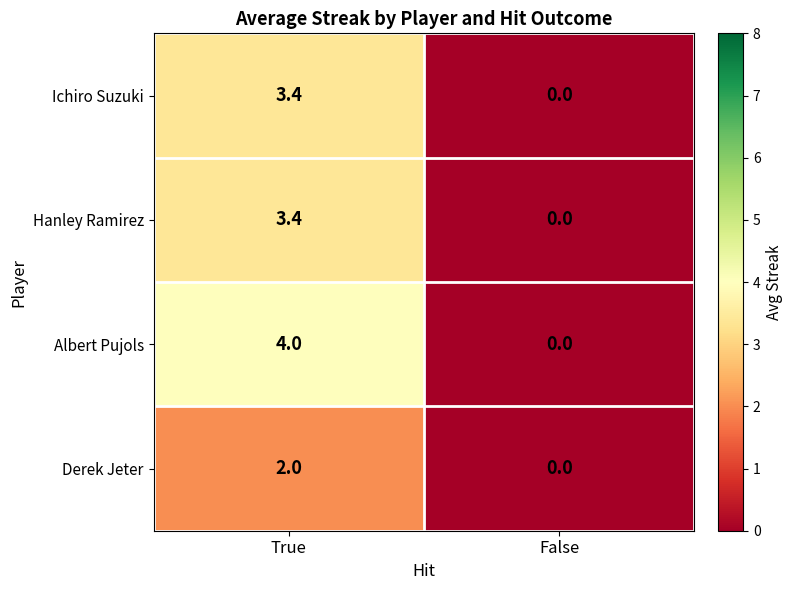

Which series changed the most between True and False?

Albert Pujols